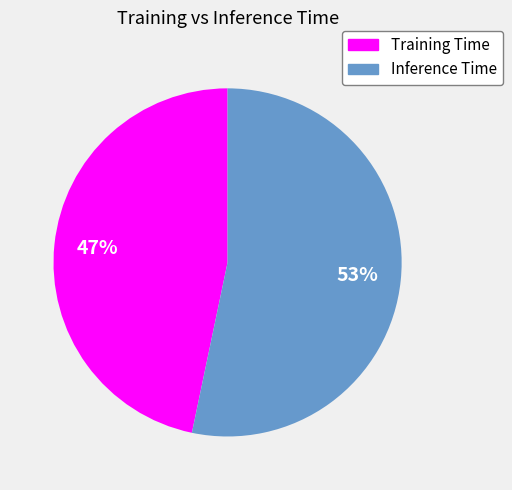

To the nearest percent, what is the combined percentage of Training Time and Inference Time?

100%